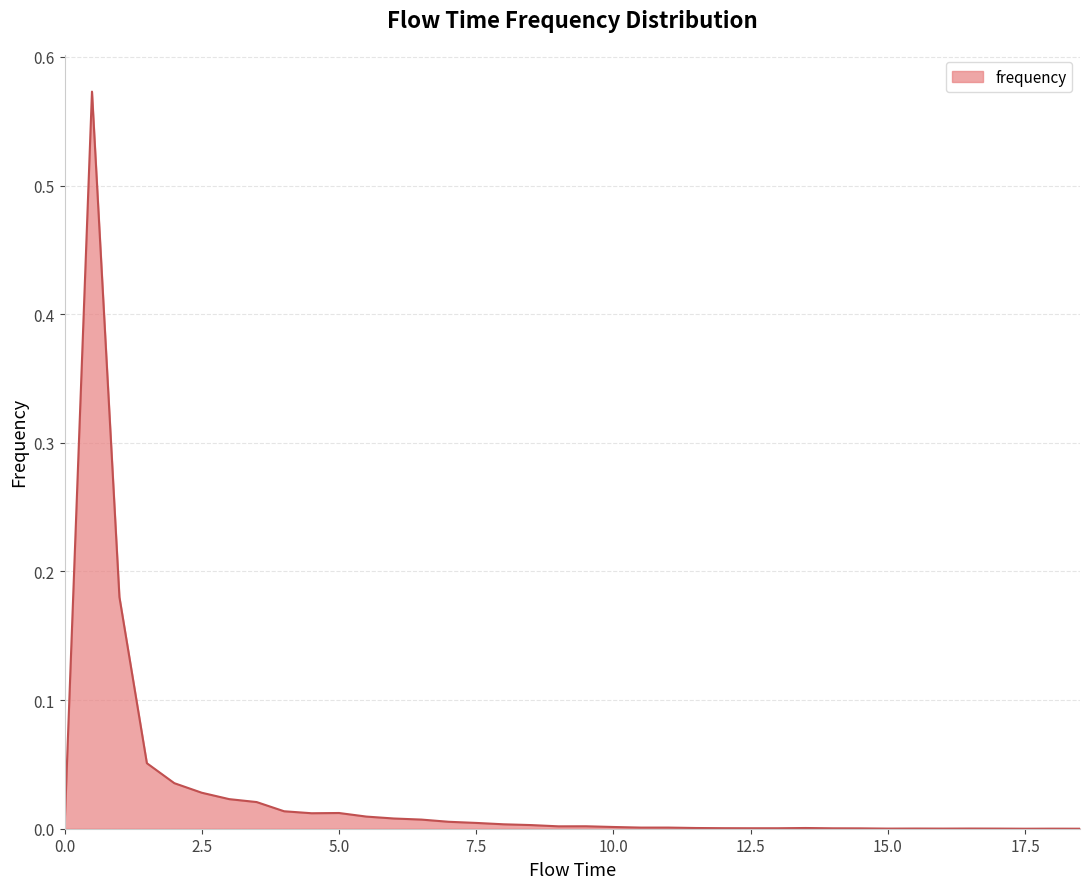

Does the chart display data point markers on the line(s)?

No